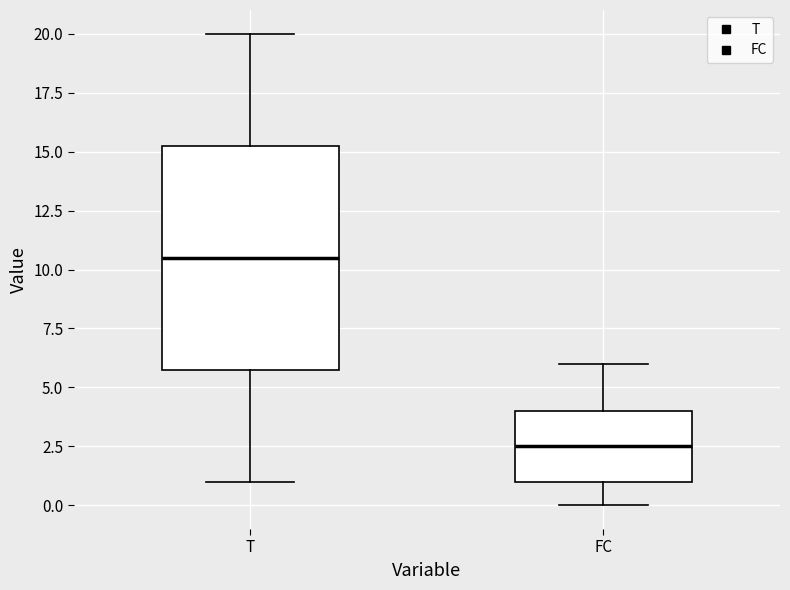

Which box is the tallest, from its lower edge to its upper edge?

T